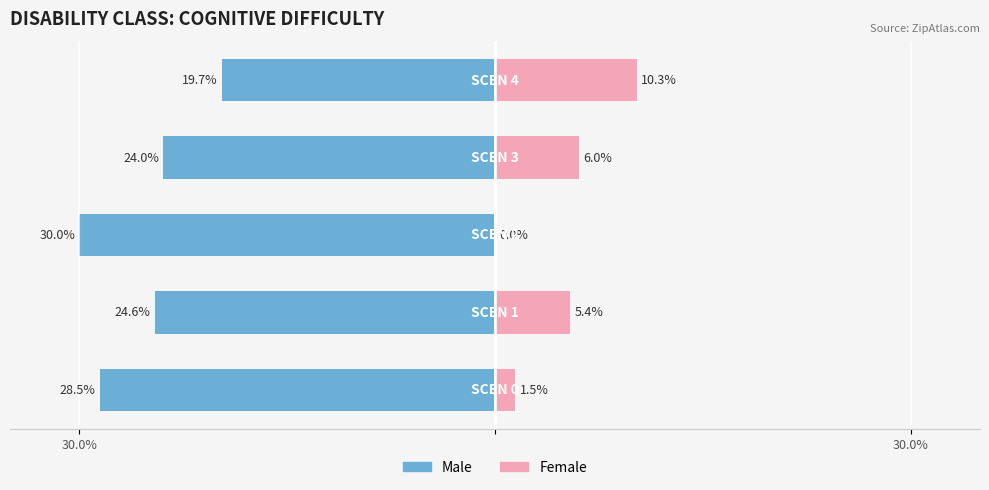

How many groups of bars are there?

5